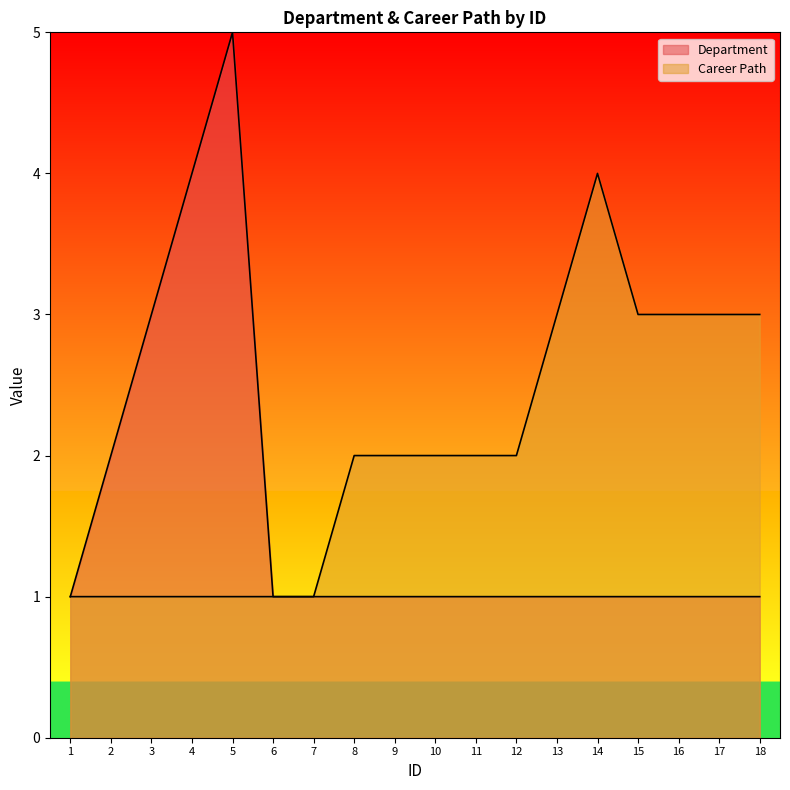

Between 6 and 9, which series saw the biggest shift?

Career Path